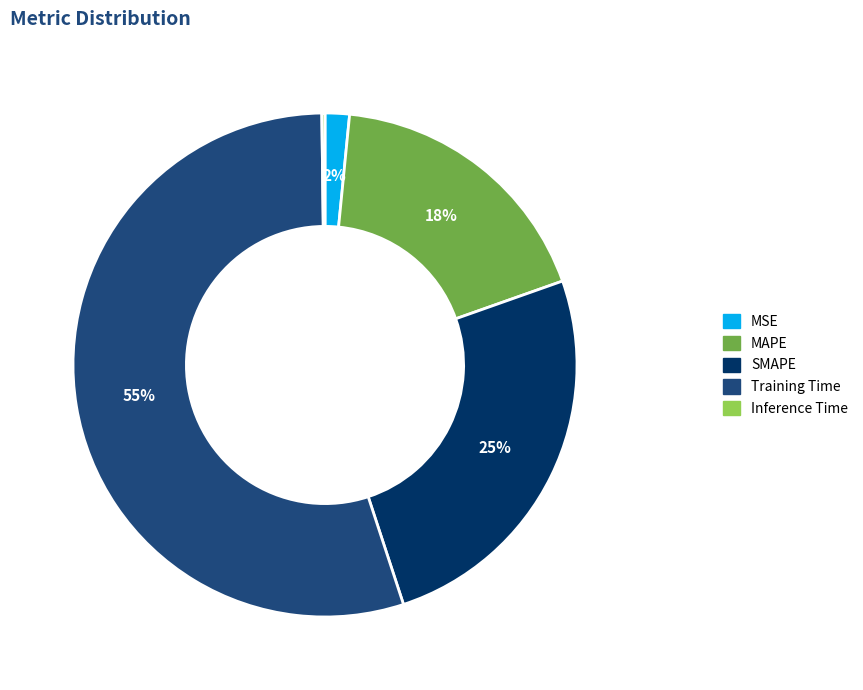

To the nearest percent, what is the difference between the MAPE and SMAPE slice percentages?

7%